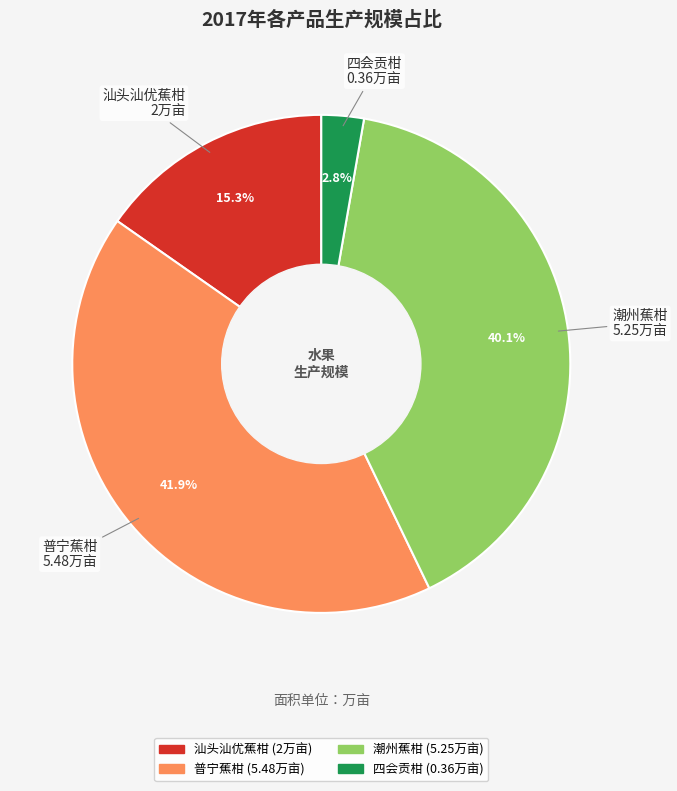

True or false: 汕头汕优蕉柑 accounts for 2% of the total.

False